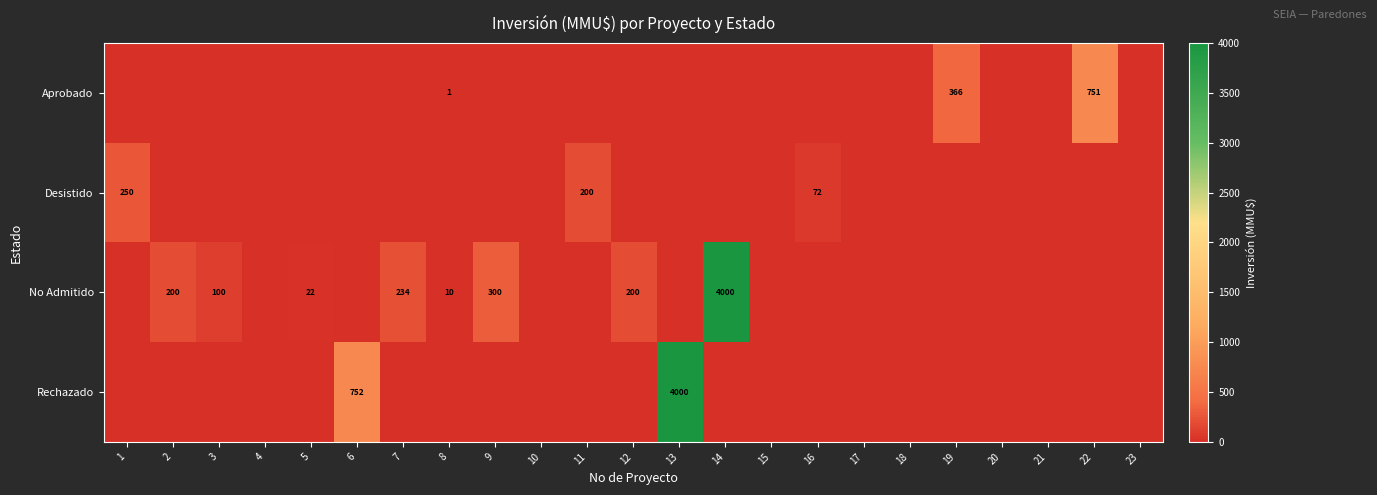

What is the difference between the No Admitido values at 8 and 3?

90